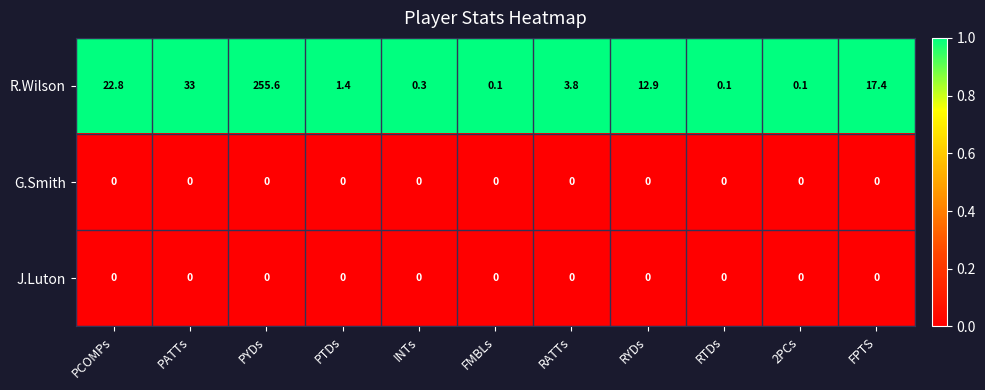

What is the maximum value shown in the chart?

255.6